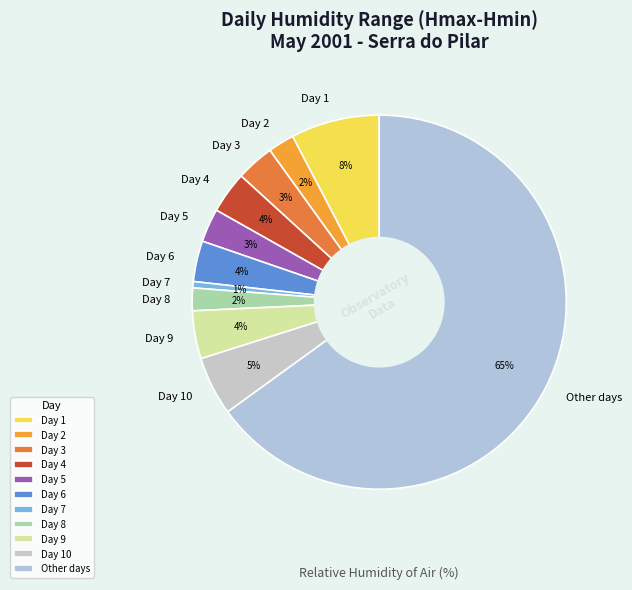

Between Day 4 and Other days, which is larger?

Other days